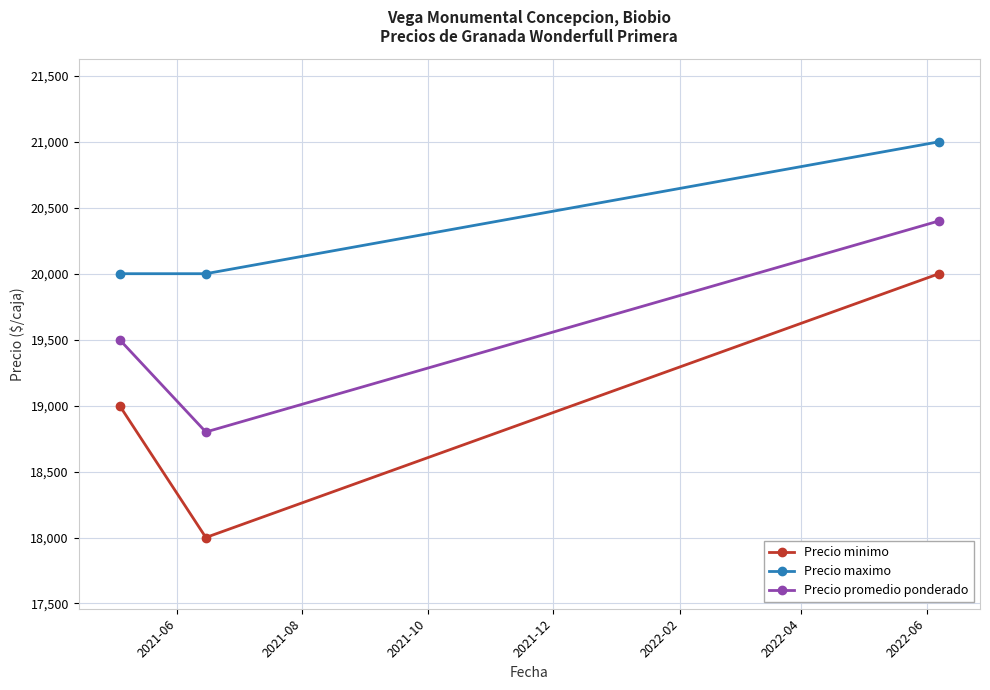

What is the difference between the maximum and second lowest values in the Precio maximo series?

1000